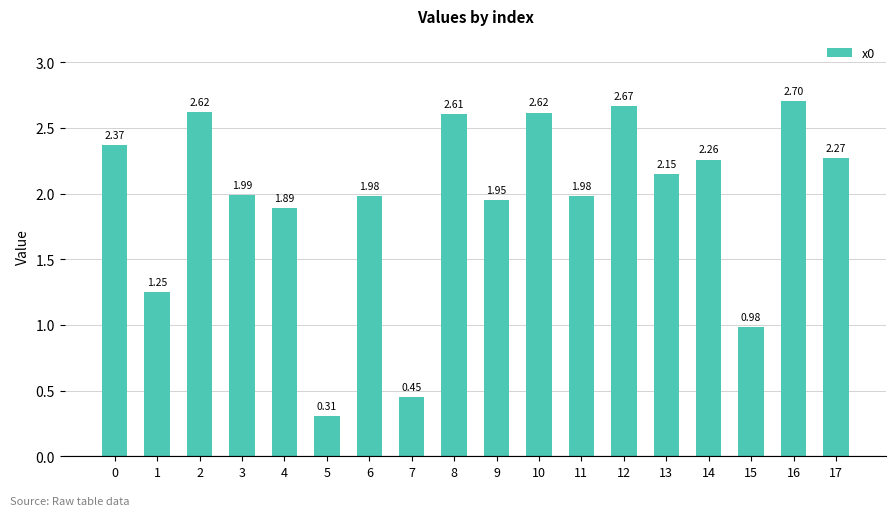

Are the bars grouped side by side (vs. stacked)?

No